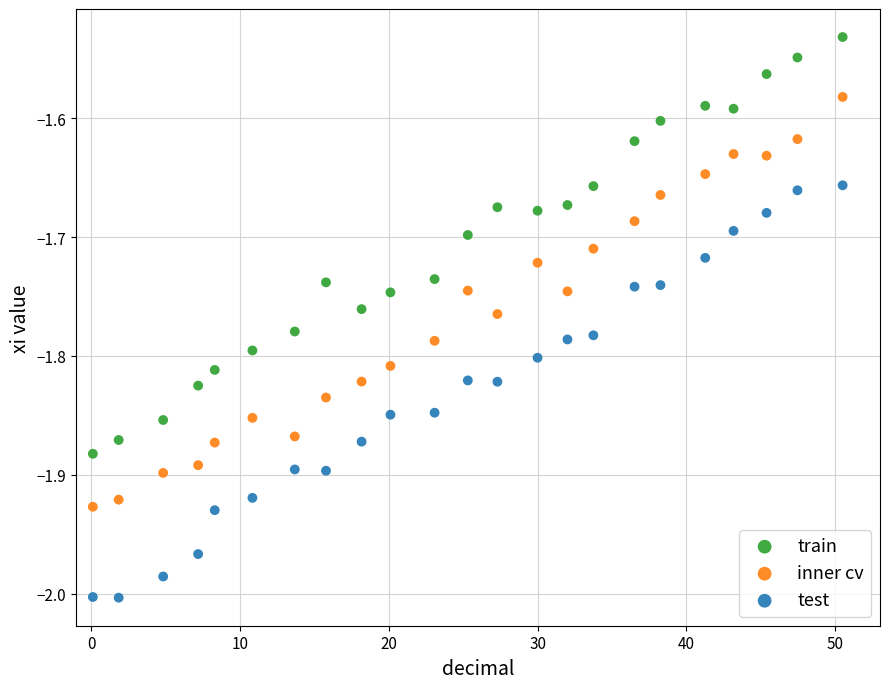

Which series contains the lowest Y value?

test